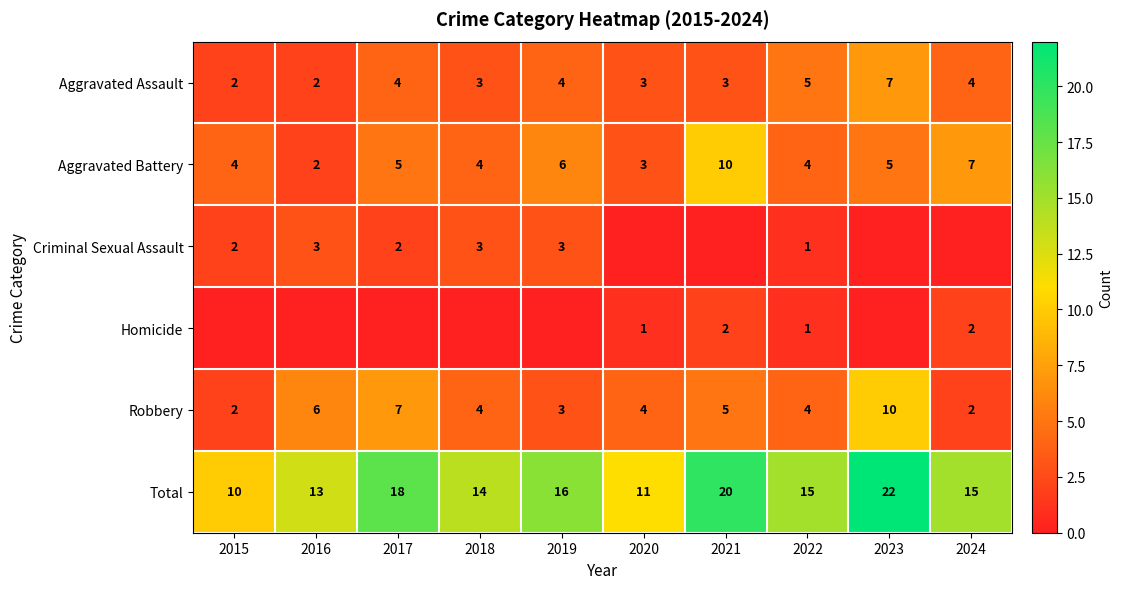

The Aggravated Battery series shows 10 at 2021. True or false?

True